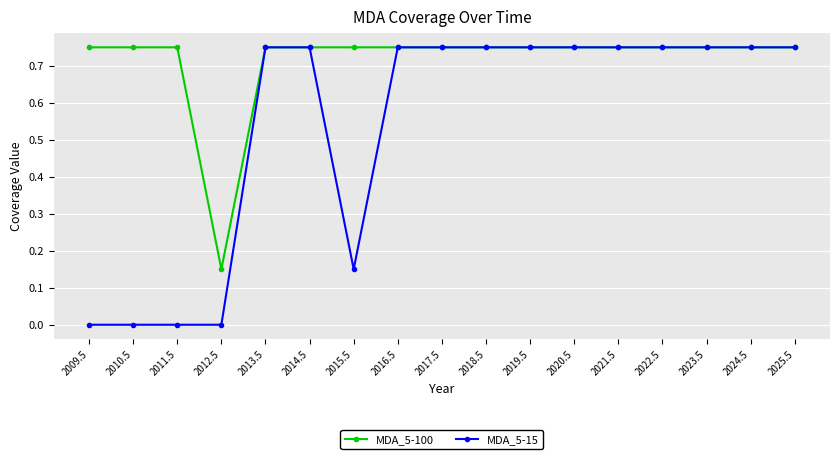

Count the number of data series in this chart.

2